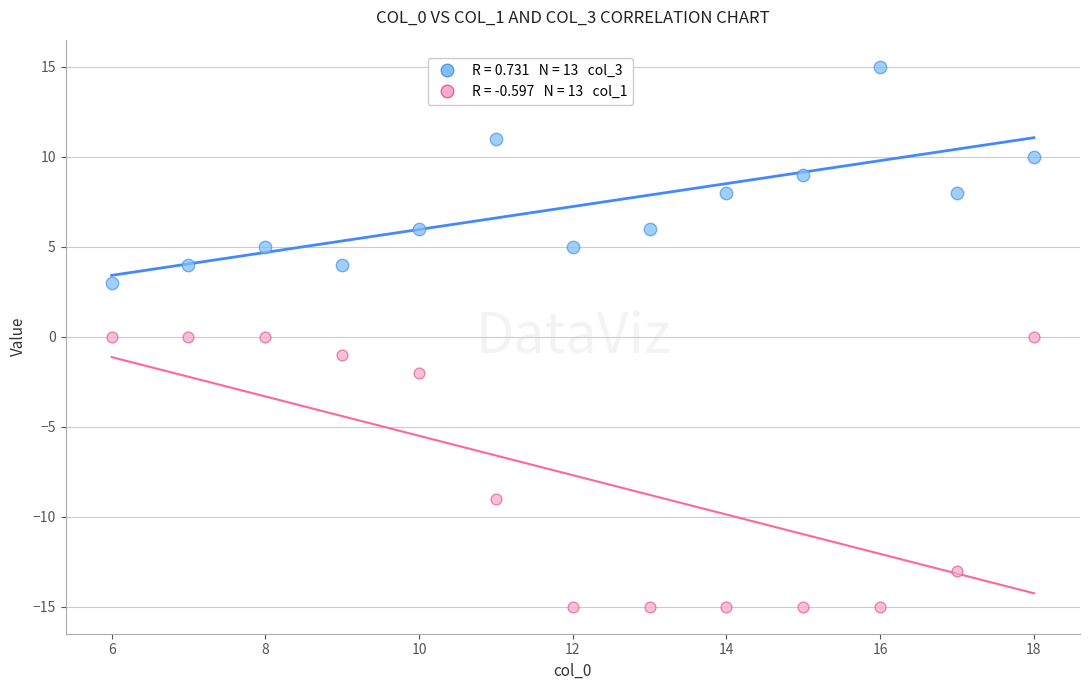

Across all data points, what is the range of X values (max minus min)?

12